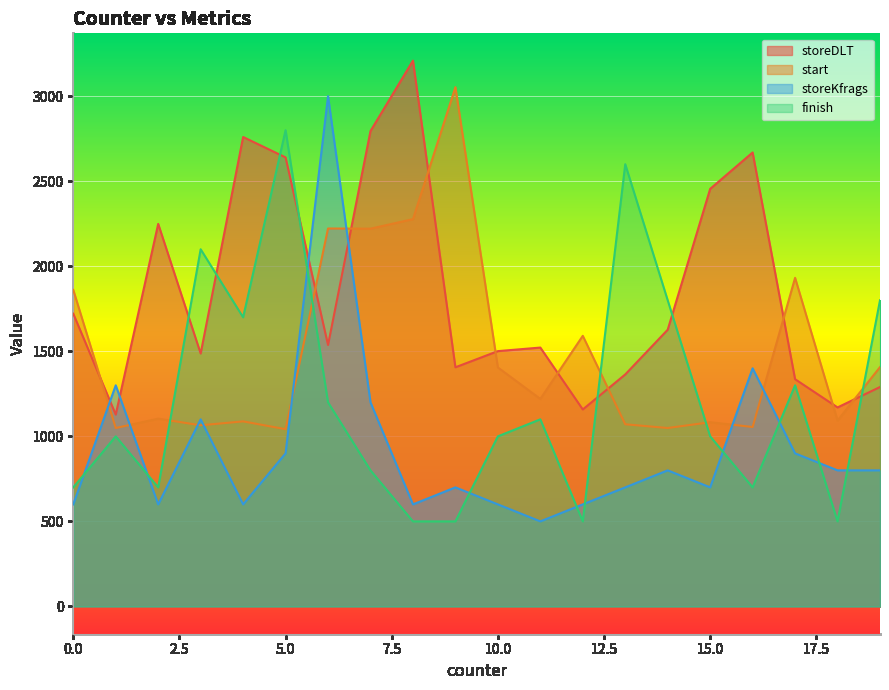

How many lines are shown in the chart?

4